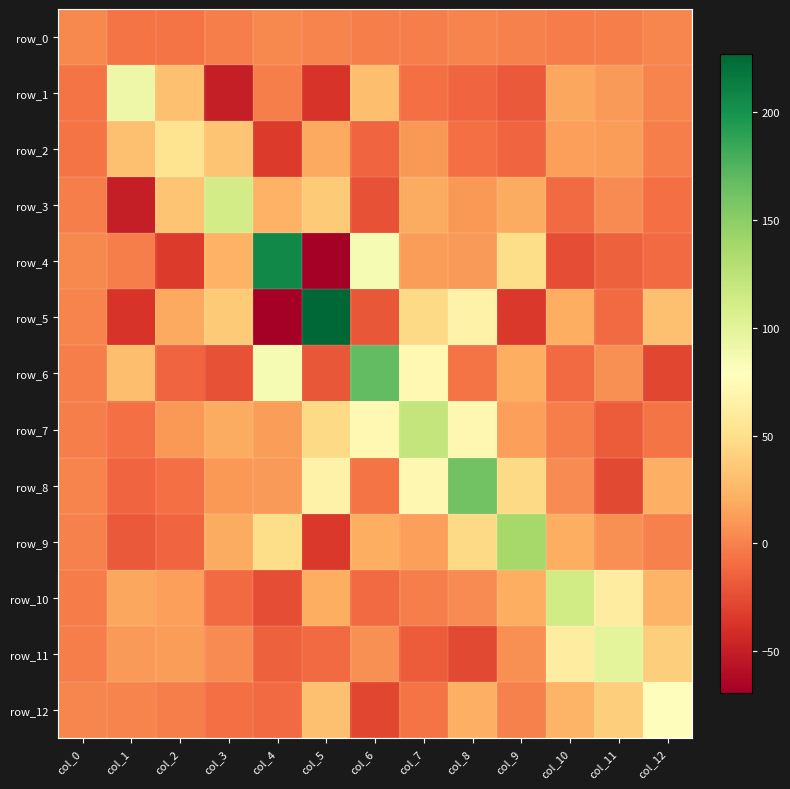

What is the difference between the maximum and second lowest values in the row_2 series?

65.8